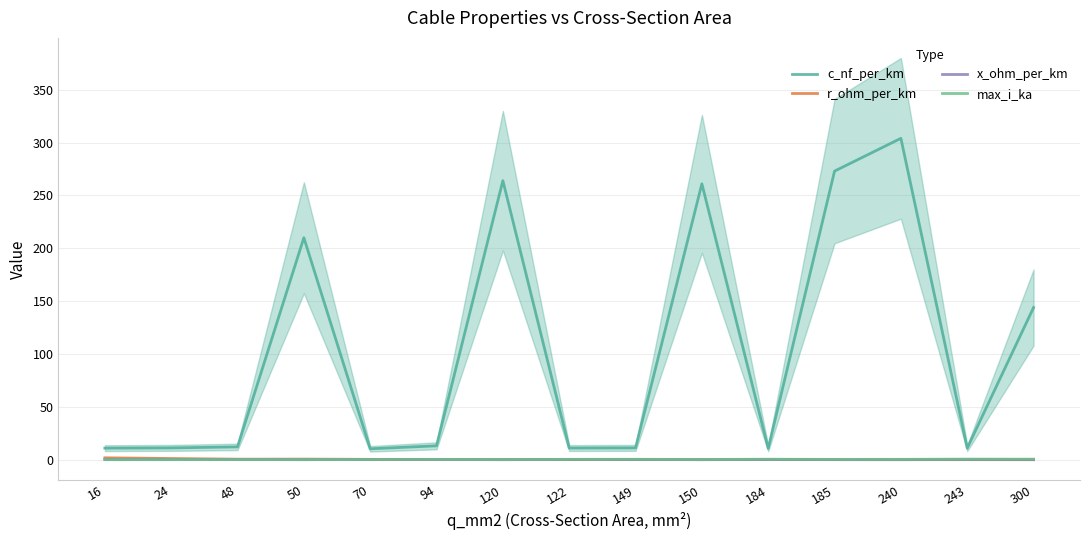

Reading right to left, transcribe all the data shown in this chart.

c_nf_per_km: 144.0	11.0	304.0	273.0	10.8	261.0	11.2	11.1	264.0	13.2	10.4	210.0	12.2	11.2	11.0
r_ohm_per_km: 0.1	0.1	0.1	0.2	0.2	0.2	0.2	0.2	0.2	0.3	0.4	0.6	0.6	1.2	1.9
x_ohm_per_km: 0.1	0.3	0.1	0.1	0.3	0.1	0.3	0.3	0.1	0.3	0.3	0.1	0.3	0.3	0.3
max_i_ka: 0.6	0.6	0.4	0.4	0.5	0.3	0.5	0.4	0.2	0.3	0.3	0.1	0.2	0.1	0.1